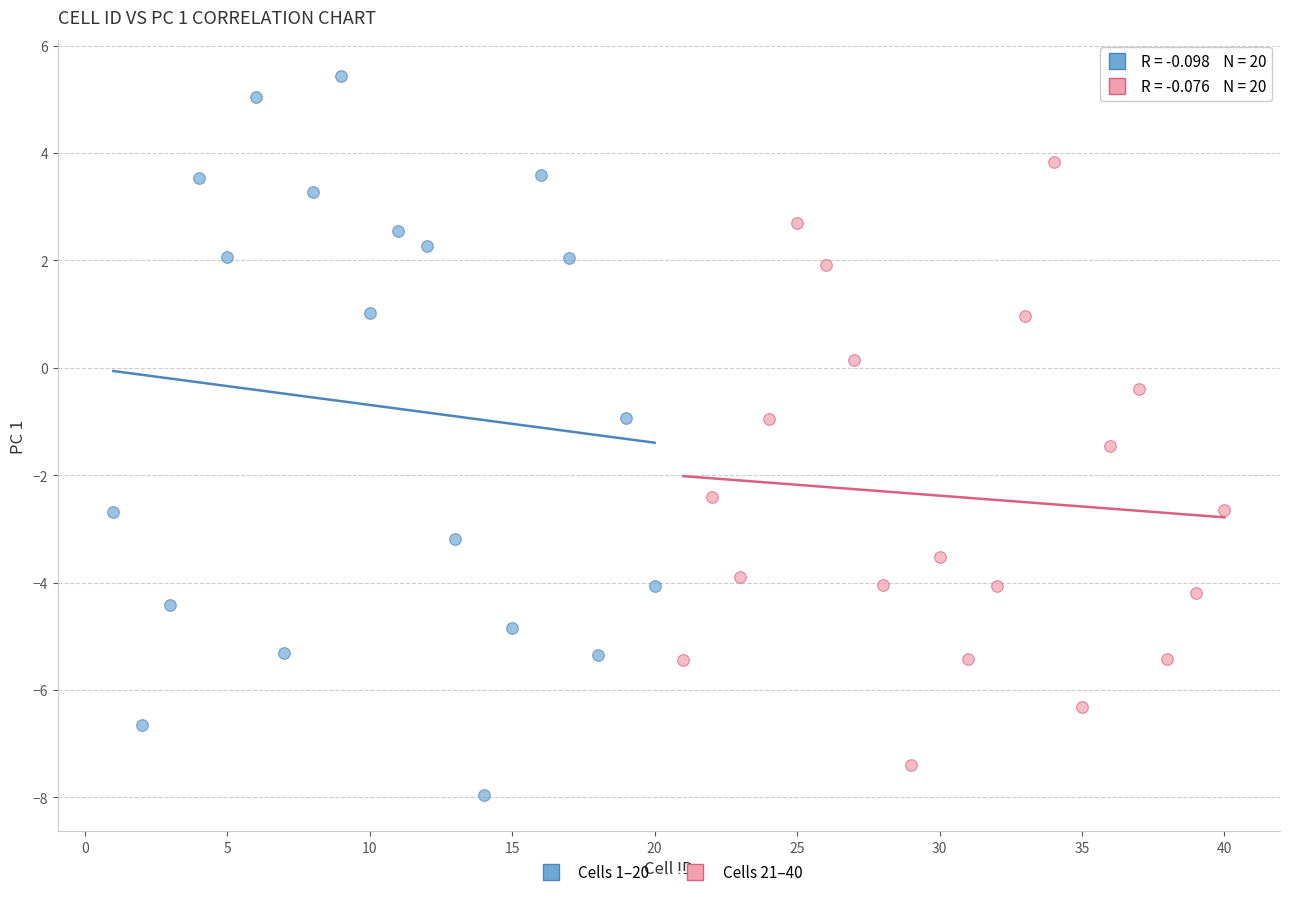

Which series reaches the maximum Y coordinate?

Cells 1–20